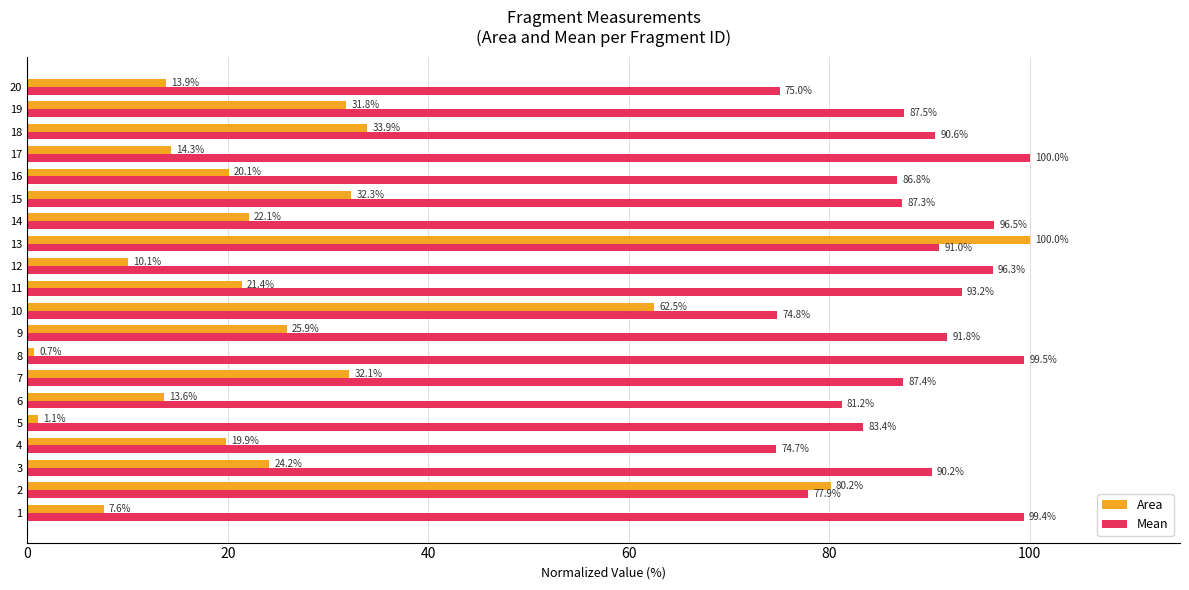

What is the greatest value displayed?

100.0